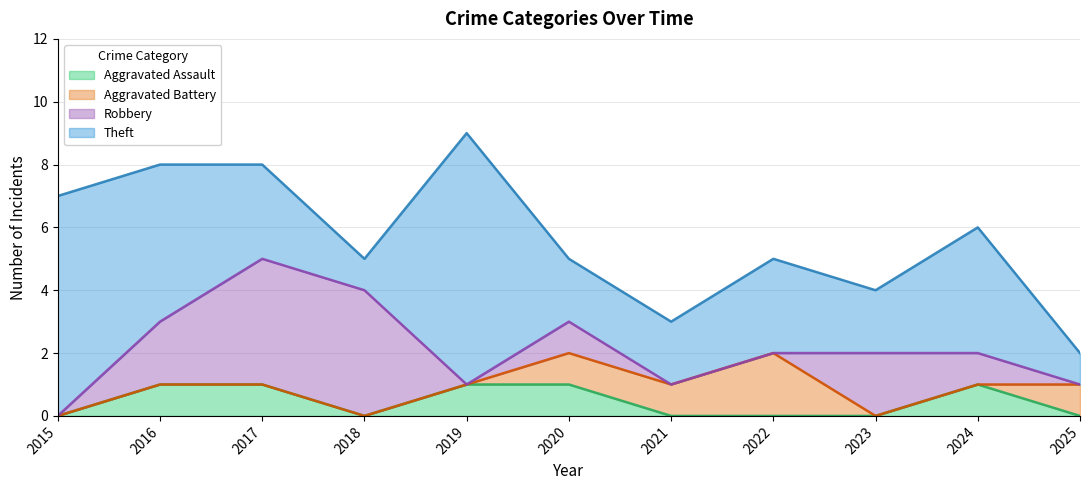

What is the value of the Aggravated Assault point at the 3rd from the left?

1